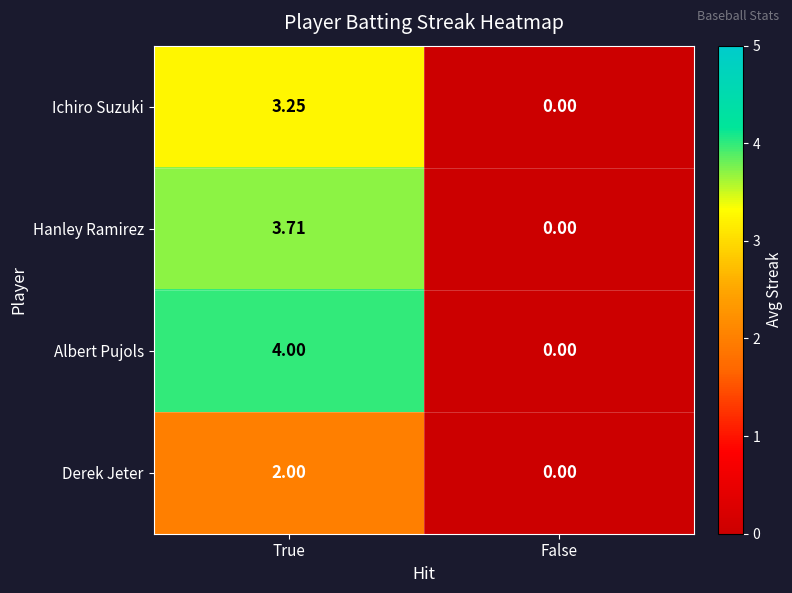

Which label corresponds to the smallest value in the chart?

False